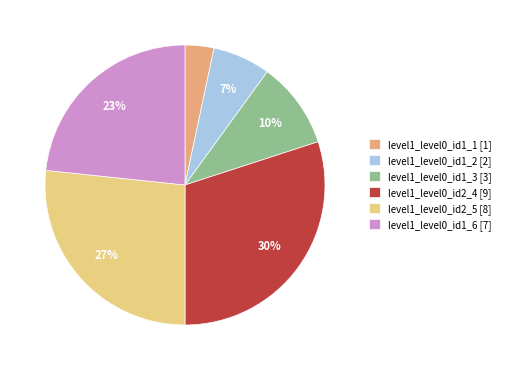

To the nearest percent, what is the average slice percentage?

17%